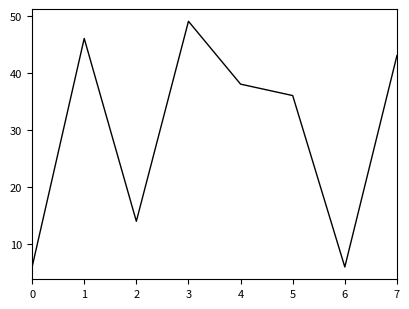

What is the change in value from 2 to 4?

+24